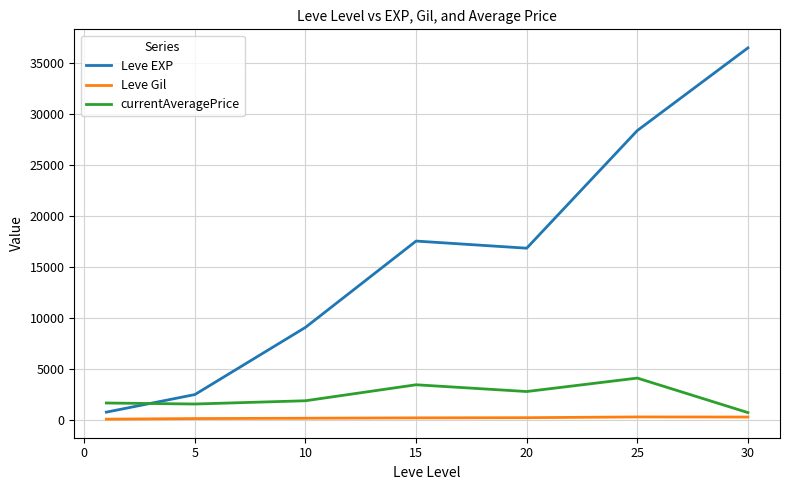

Which series has the largest total across all categories?

Leve EXP